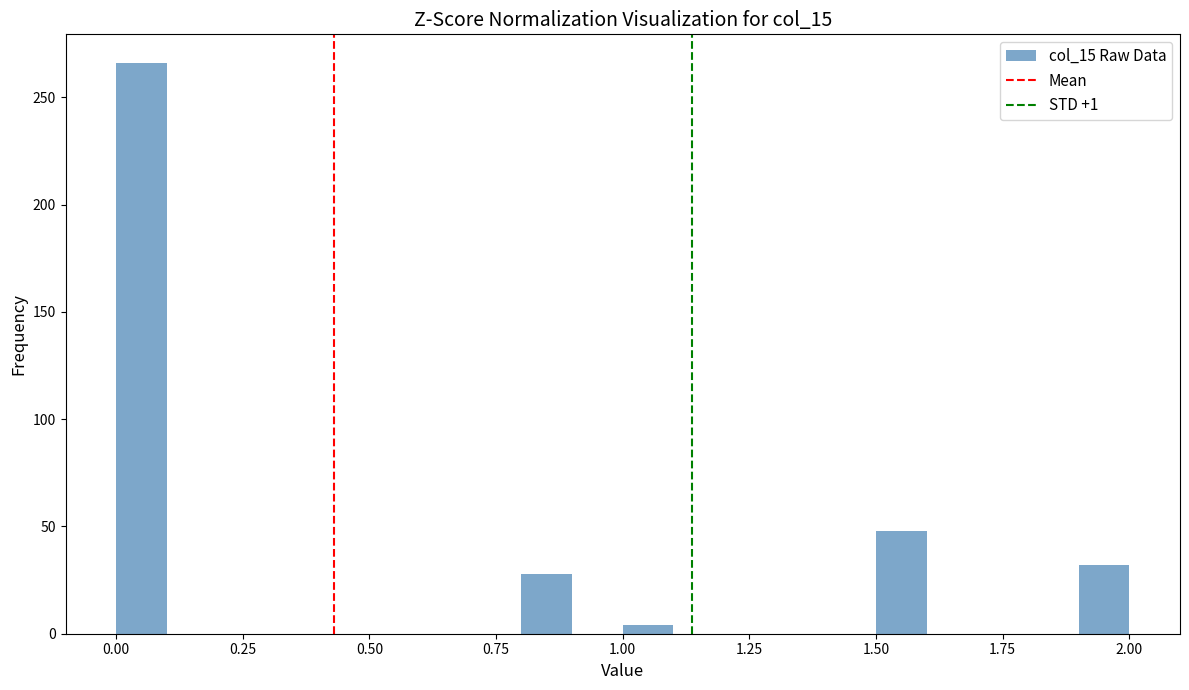

Around what value on the x-axis is the tallest bar? Give the approximate position of its centre, as read against the axis.

0.05